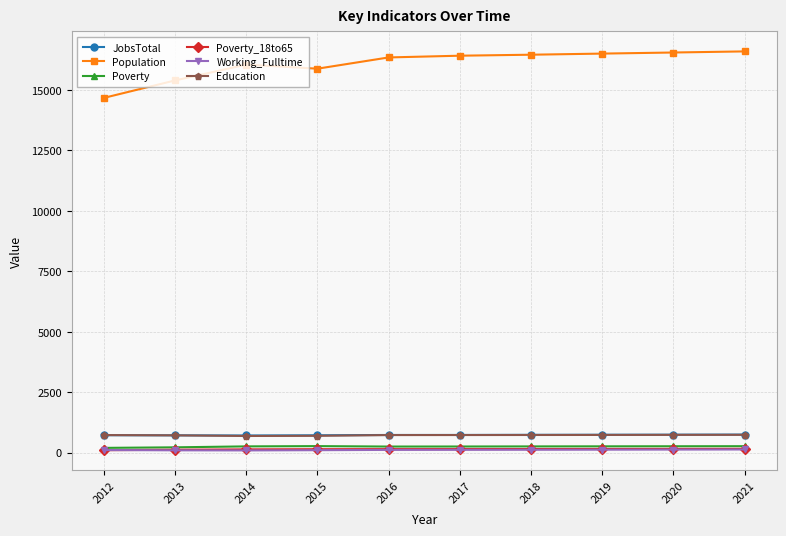

What is the difference between the second highest and second lowest values in the Education series?

39